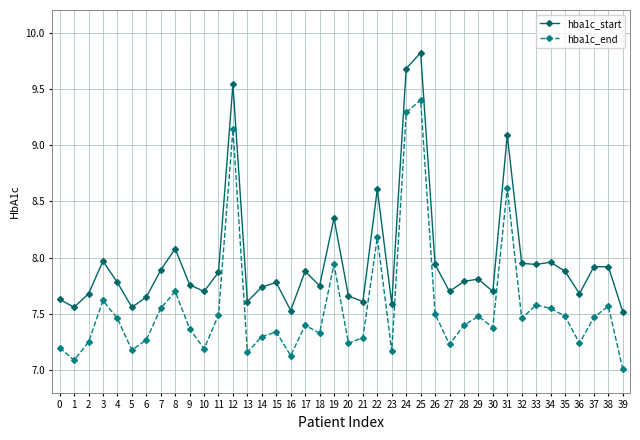

Which series changed the most between 1 and 23?

hba1c_end